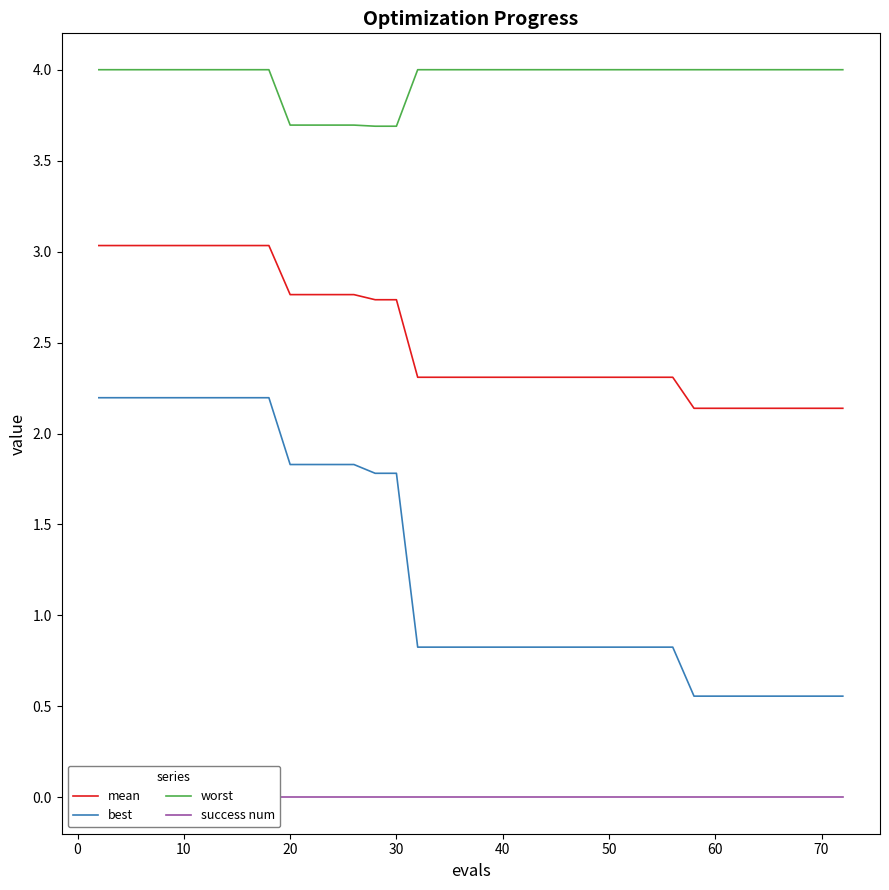

What is the difference between the second highest and minimum values in the worst series?

0.3